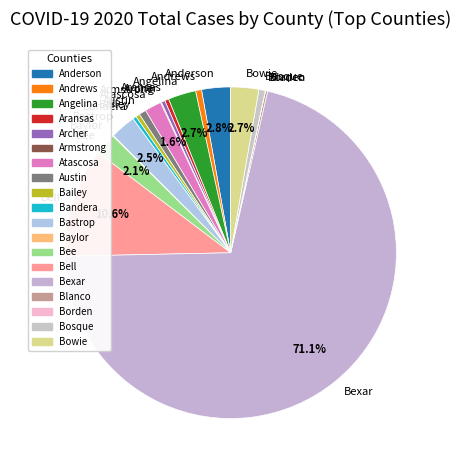

What portion of the pie excludes Angelina?

97.3%